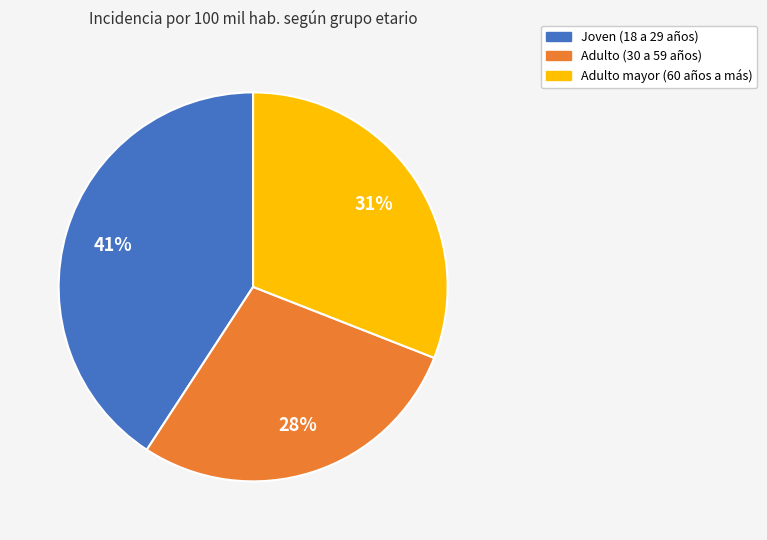

Which category has the biggest portion of the pie?

Joven (18 a 29 años)